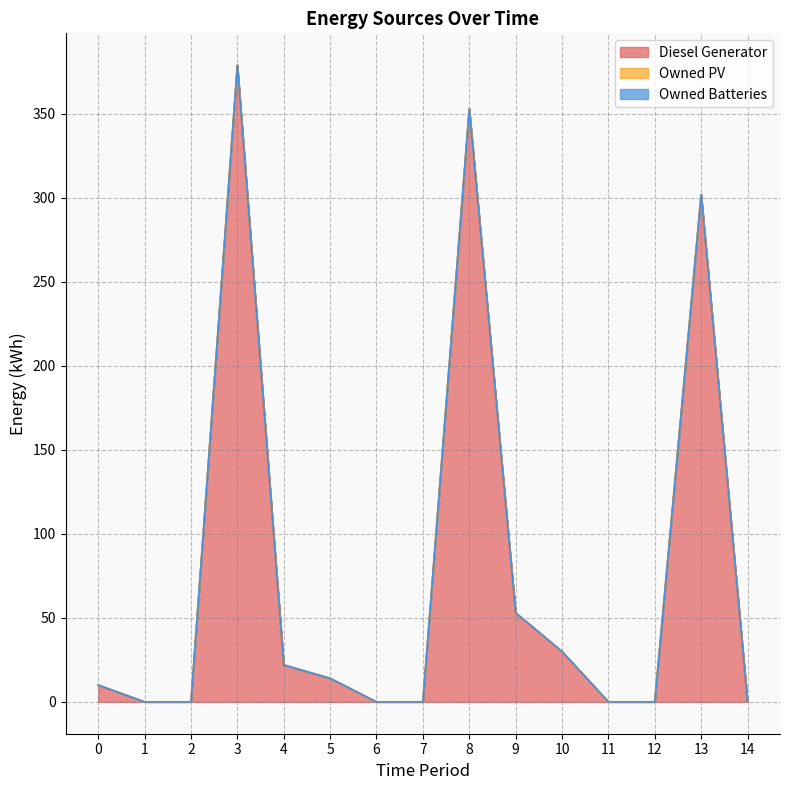

What is the total value across all series at 9?

53